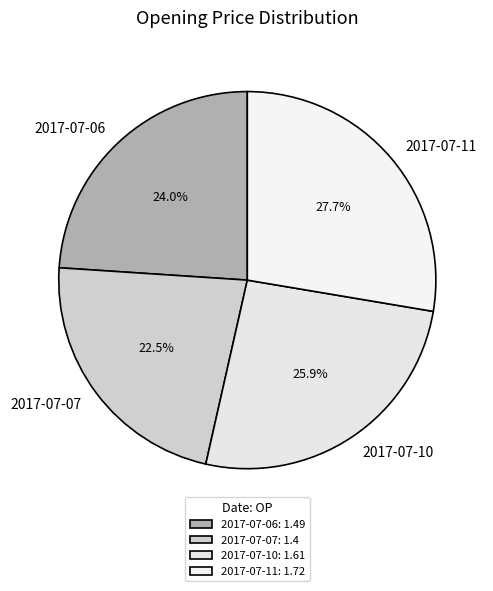

What percentage is NOT represented by 2017-07-07?

77.5%